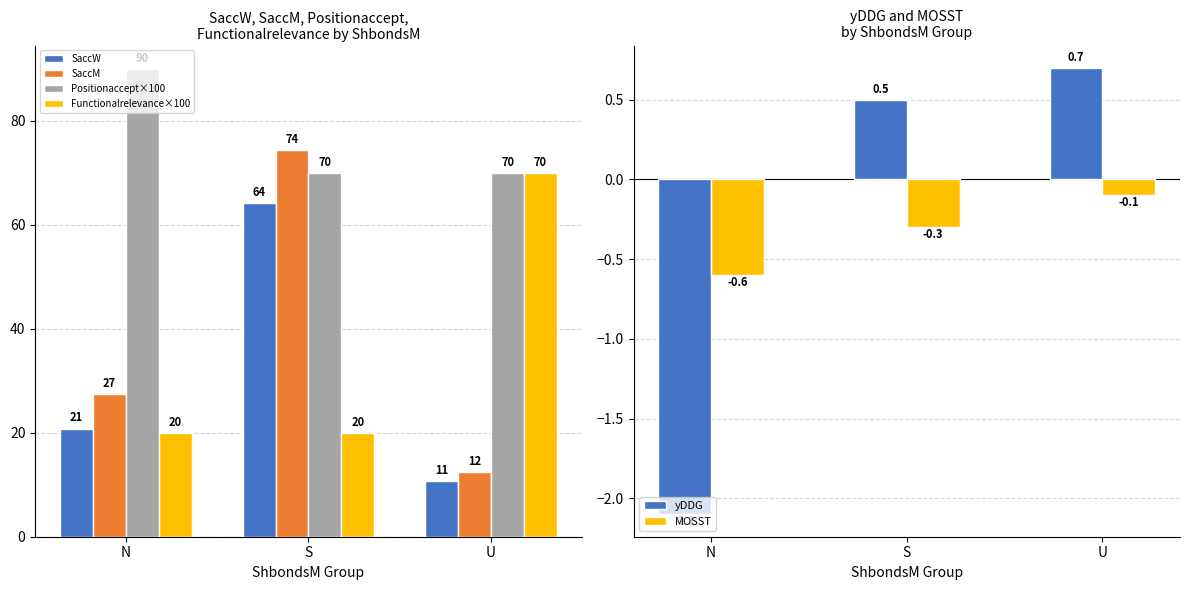

What is the spread (max minus min) of values at S?

74.7